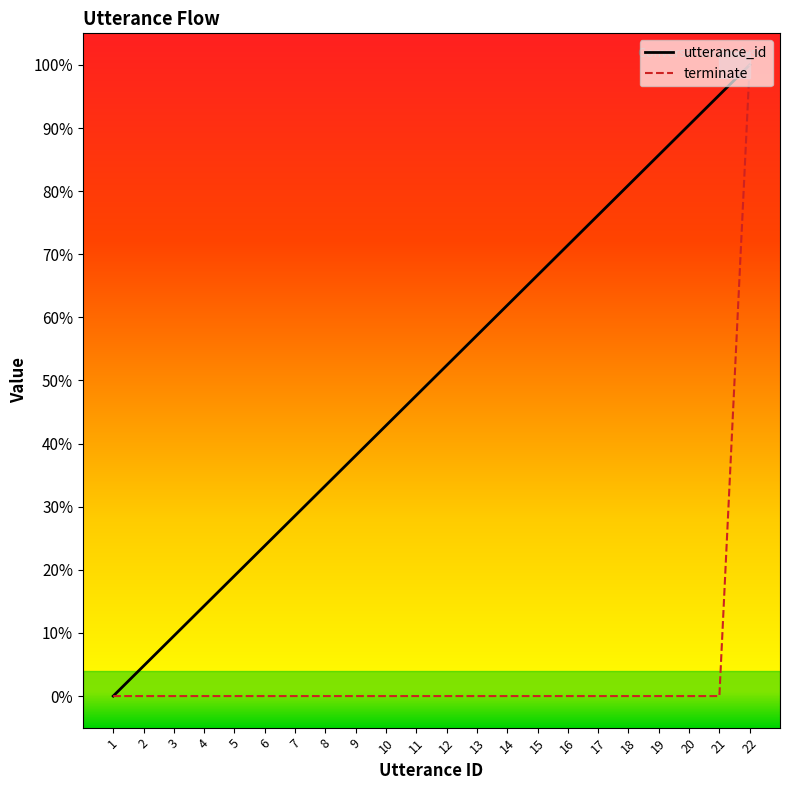

Does the chart have visible grid lines?

No